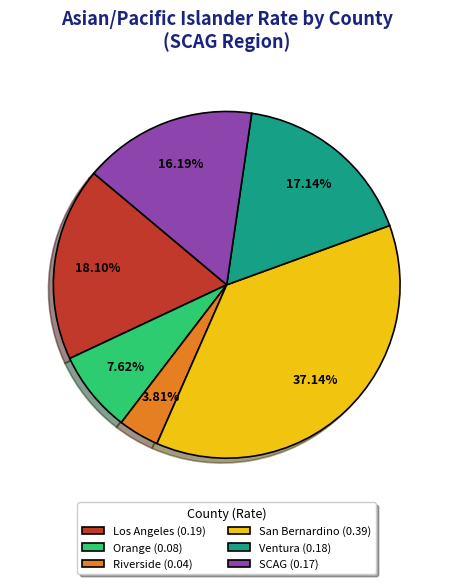

Does San Bernardino (0.39) account for over 50% of the chart?

No